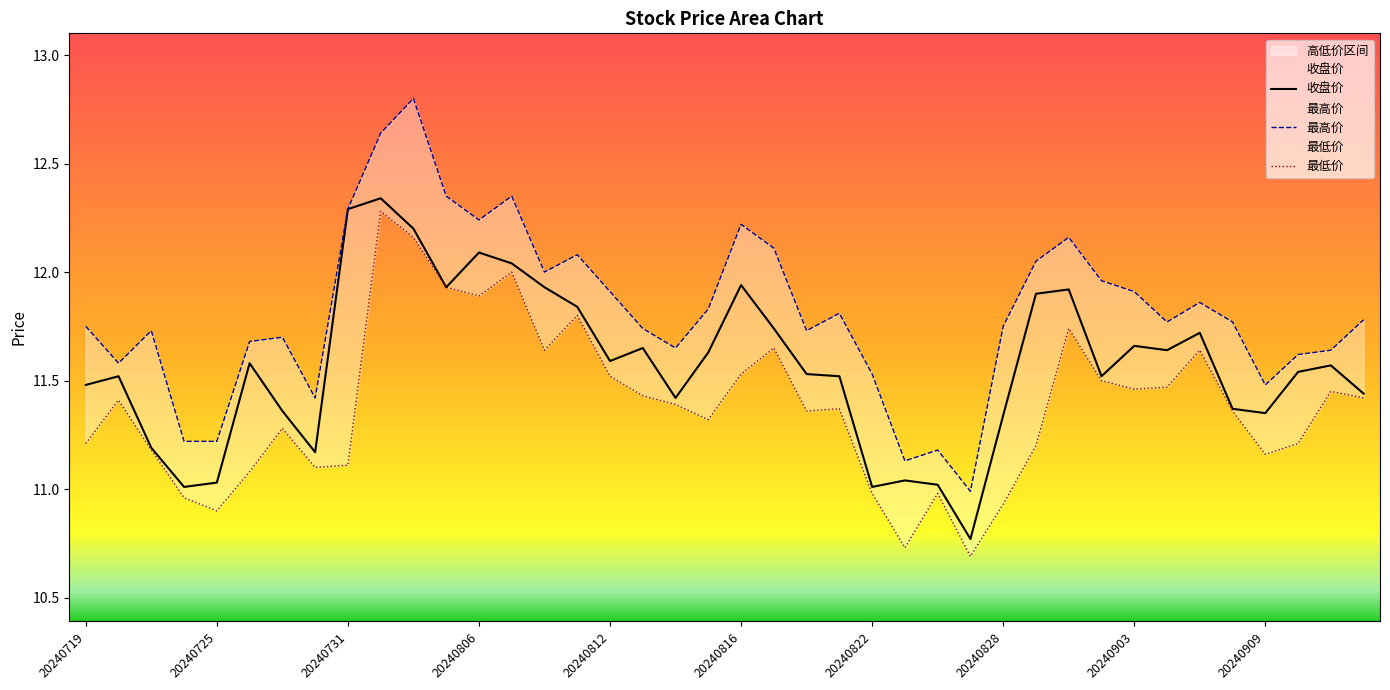

Is it true that 最低价 equals 15.7 at 20240807?

False